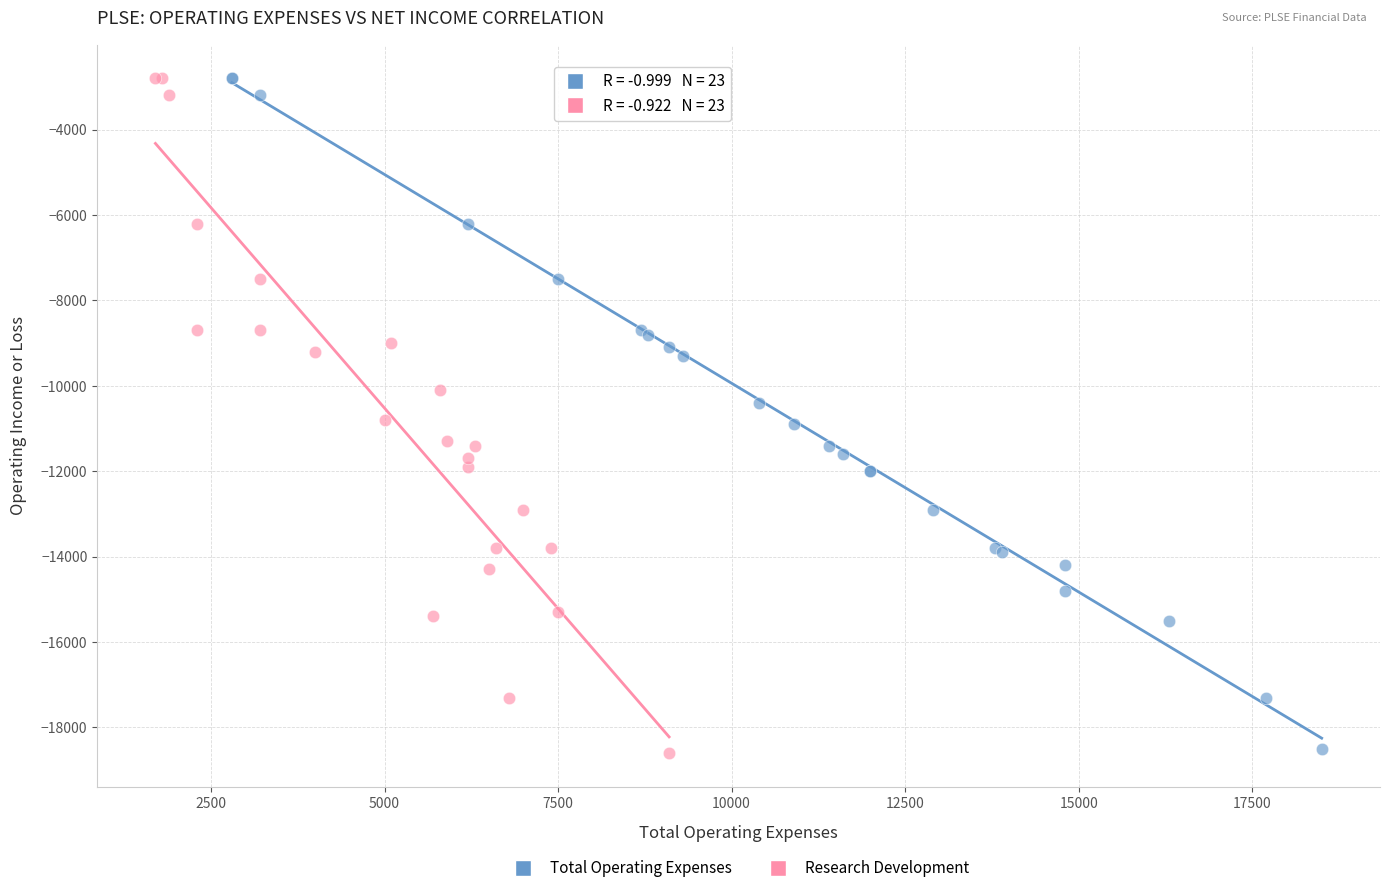

Which series has the widest spread of Y values?

Research Development